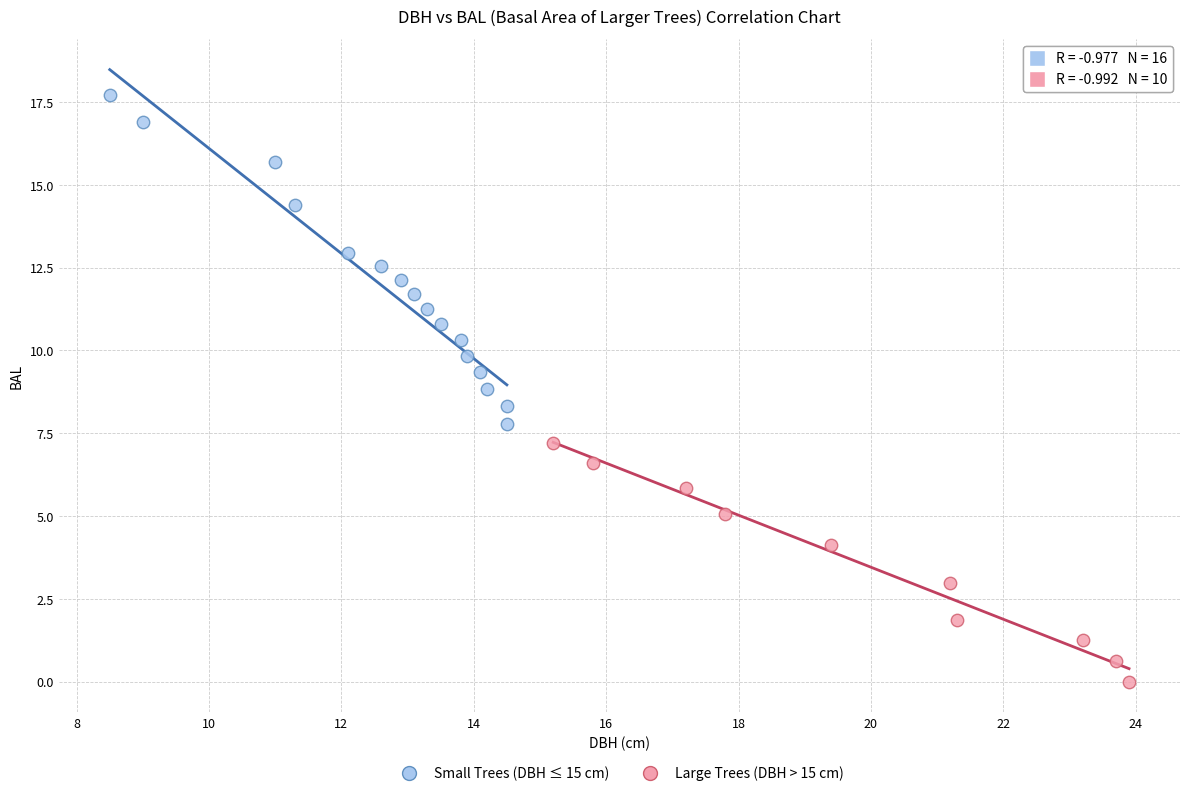

Which series contains the lowest Y value?

Large Trees (DBH > 15 cm)